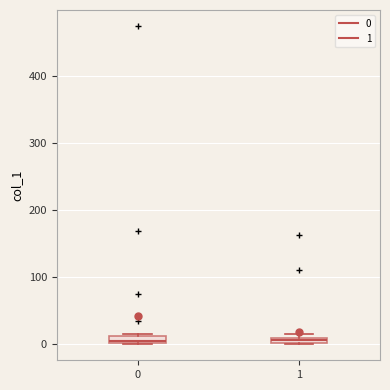

Where is the lower edge of the box at x = 1 on the y-axis? The values are not printed on the chart, so give them approximately, as read against the axis.

0